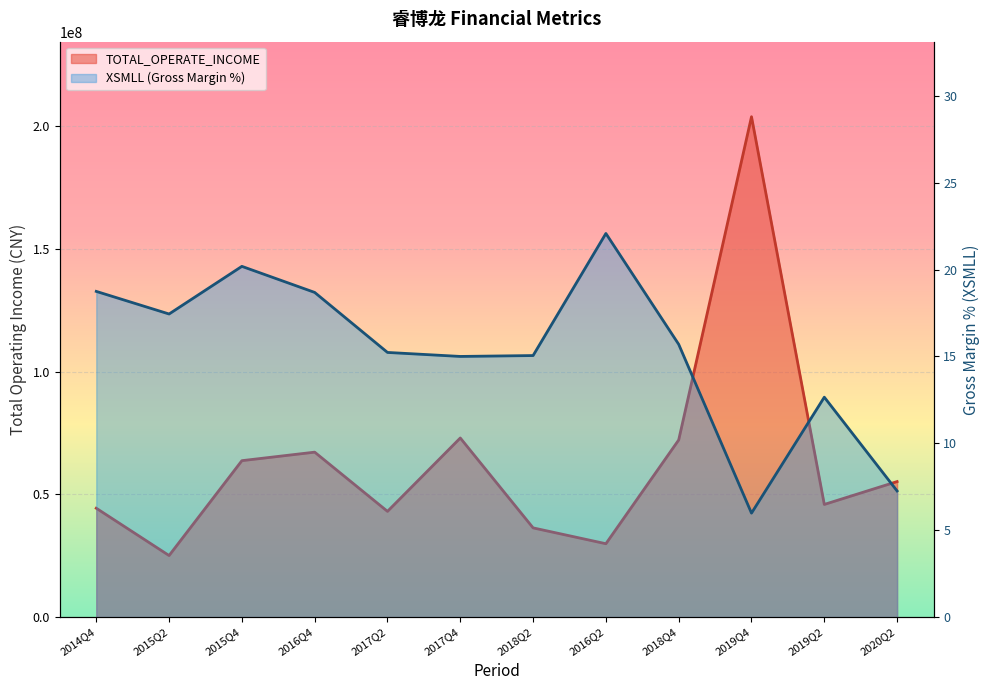

What is the minimum value for XSMLL?

6.0